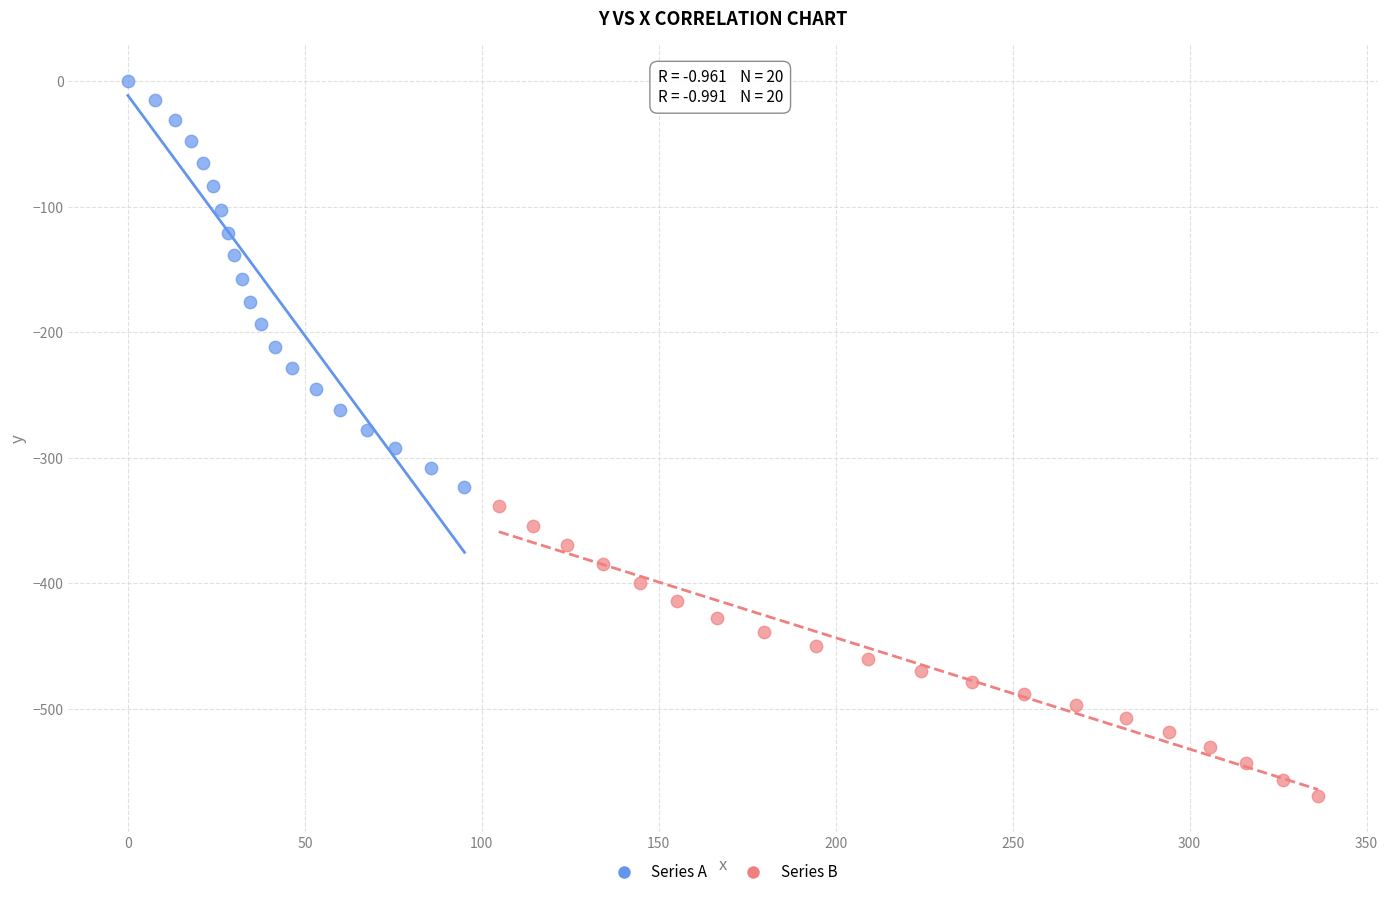

Which series contains the highest Y value?

Series A